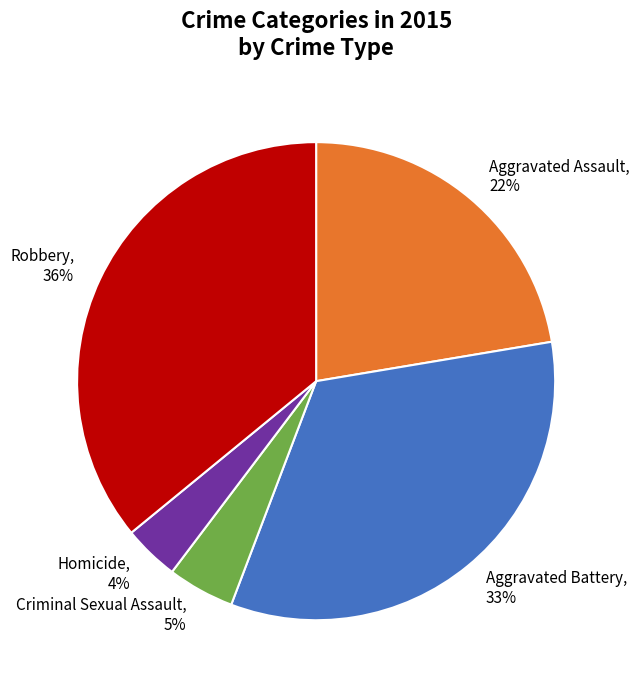

Is Aggravated Assault the majority of the pie?

No